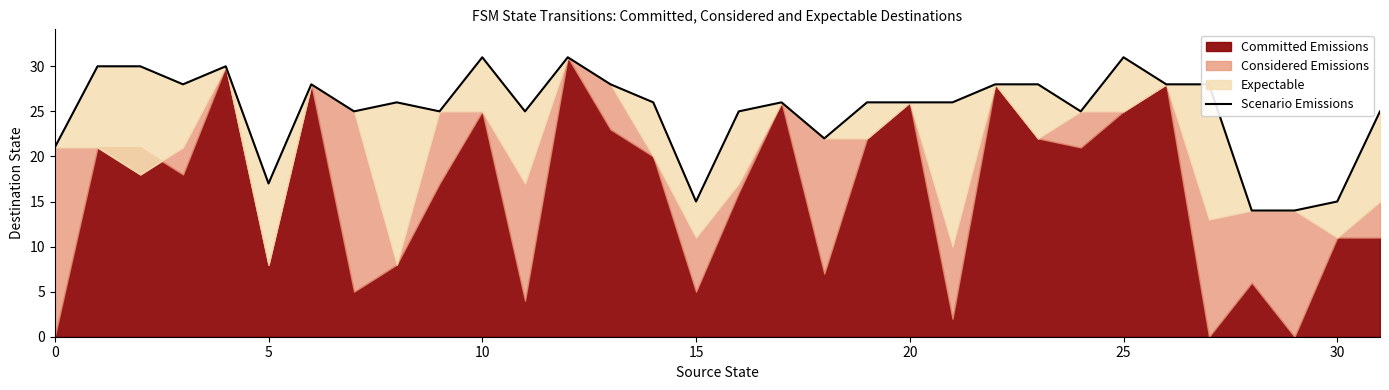

What is the average value?

25